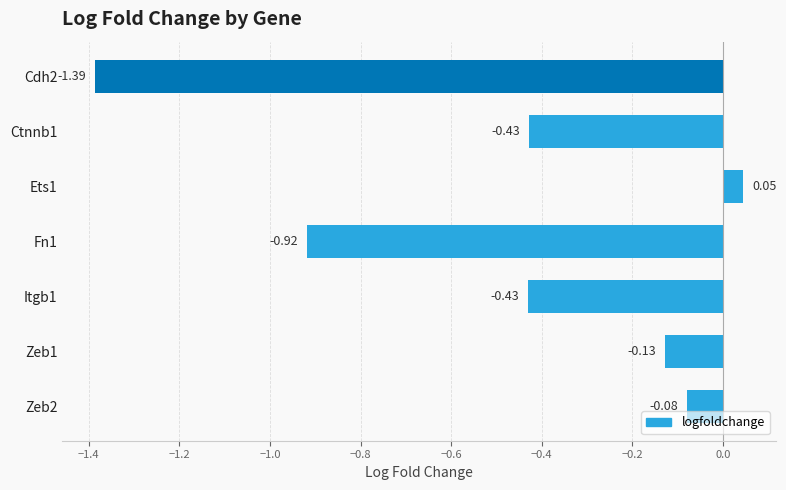

Which has a higher value, Zeb1 or Itgb1?

Zeb1